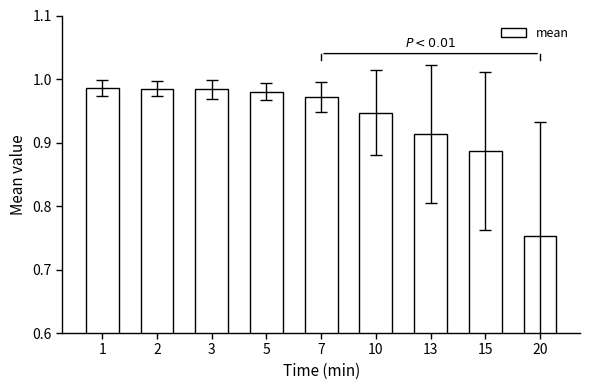

Is it true that the value at 3 is 1.5?

False